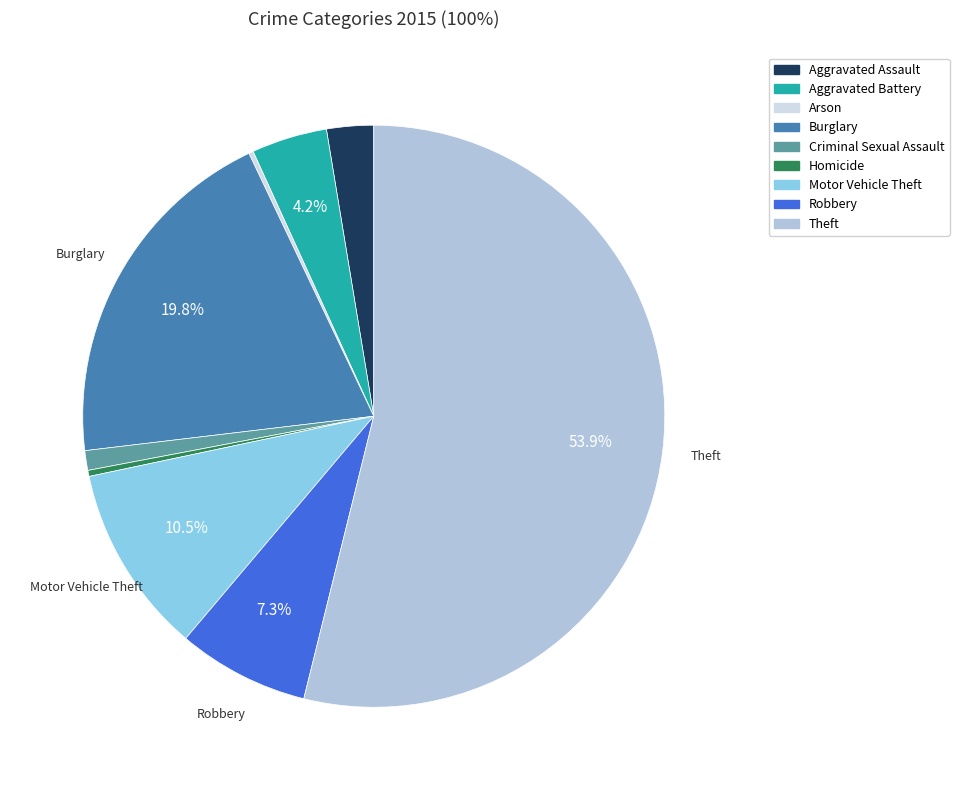

Which has a higher value, Motor Vehicle Theft or Aggravated Assault?

Motor Vehicle Theft